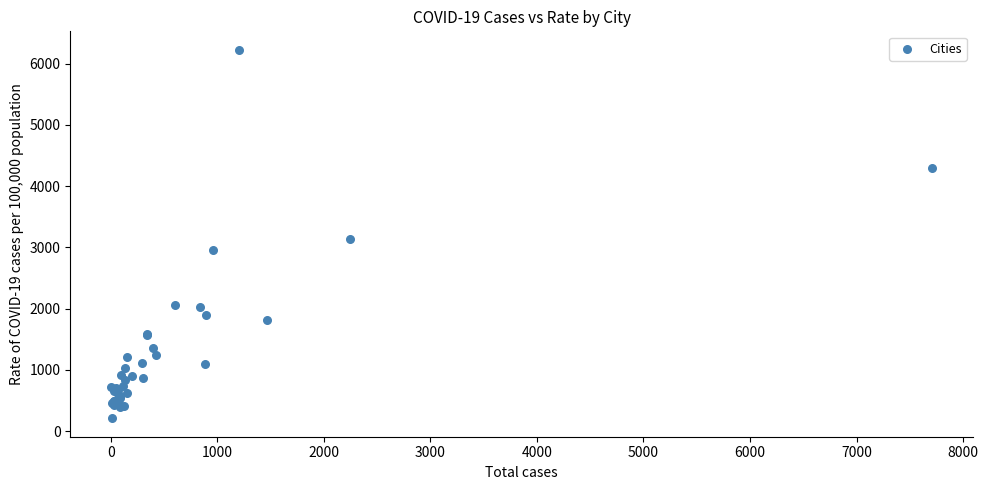

What Y value in the scatter plot is closest to 3218?

3131